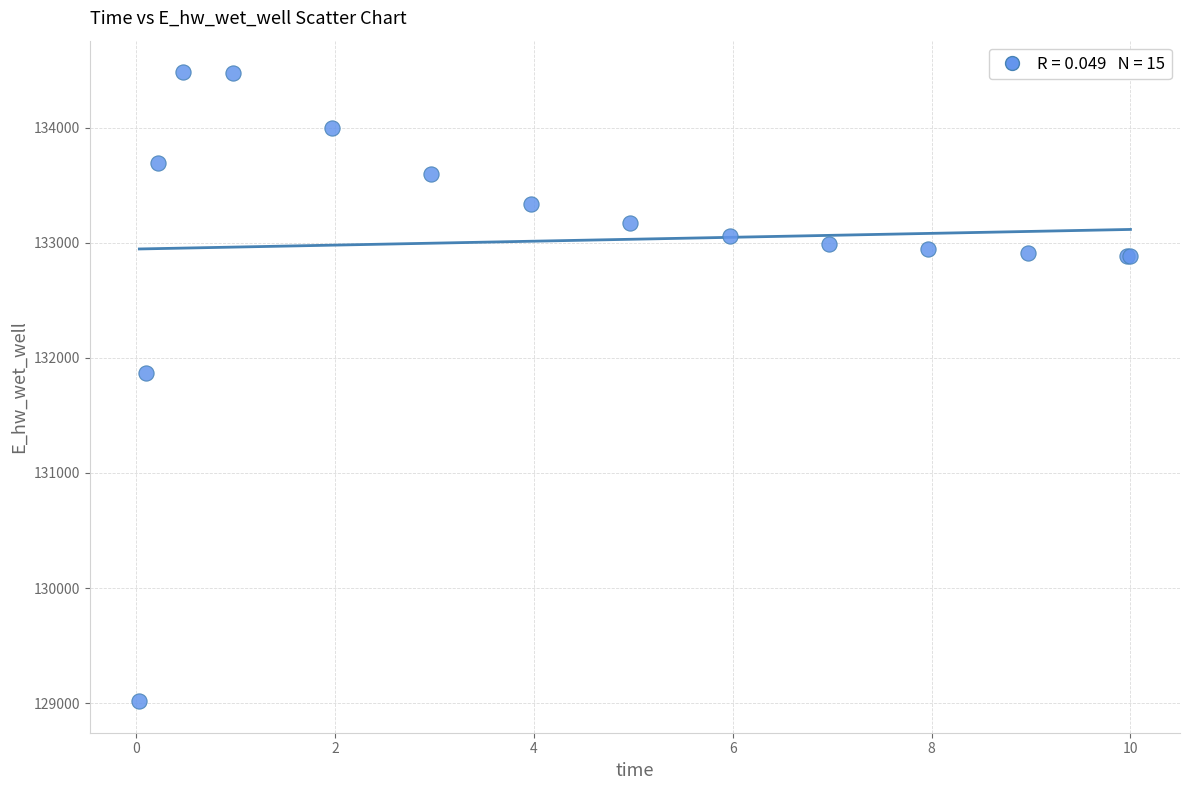

What Y value in the scatter plot is closest to 131749?

131867.6